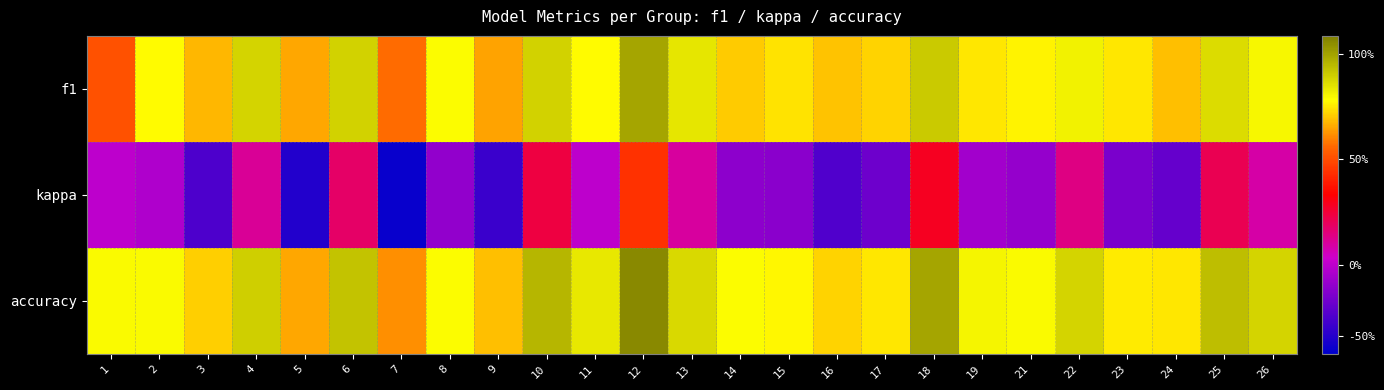

Reading left to right, extract all data points from this chart.

f1: 1=0.3	2=0.5	3=0.4	4=0.5	5=0.4	6=0.5	7=0.3	8=0.5	9=0.4	10=0.5	11=0.5	12=0.6	13=0.5	14=0.4	15=0.4	16=0.4	17=0.4	18=0.5	19=0.4	21=0.5	22=0.5	23=0.4	24=0.4	25=0.5	26=0.5
kappa: 1=0.0	2=-0.0	3=-0.1	4=0.1	5=-0.2	6=0.1	7=-0.2	8=-0.1	9=-0.2	10=0.1	11=0.0	12=0.3	13=0.1	14=-0.1	15=-0.1	16=-0.1	17=-0.1	18=0.2	19=-0.0	21=-0.1	22=0.1	23=-0.1	24=-0.1	25=0.1	26=0.1
accuracy: 1=0.5	2=0.5	3=0.4	4=0.5	5=0.4	6=0.6	7=0.4	8=0.5	9=0.4	10=0.6	11=0.5	12=0.6	13=0.5	14=0.5	15=0.5	16=0.4	17=0.4	18=0.6	19=0.5	21=0.5	22=0.5	23=0.5	24=0.4	25=0.6	26=0.5